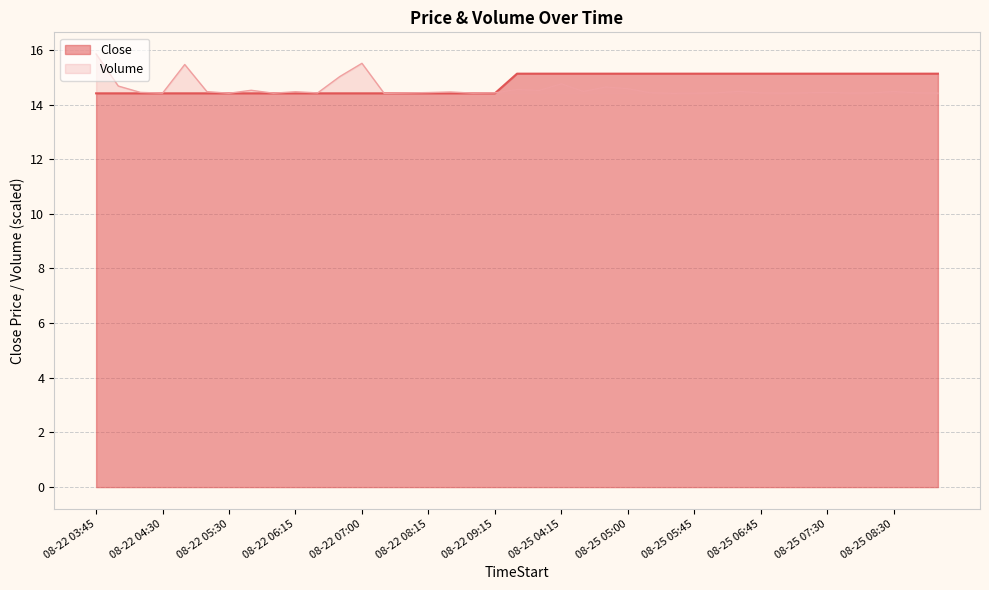

Is it true that Volume equals 18.9 at 08-25 08:00?

False